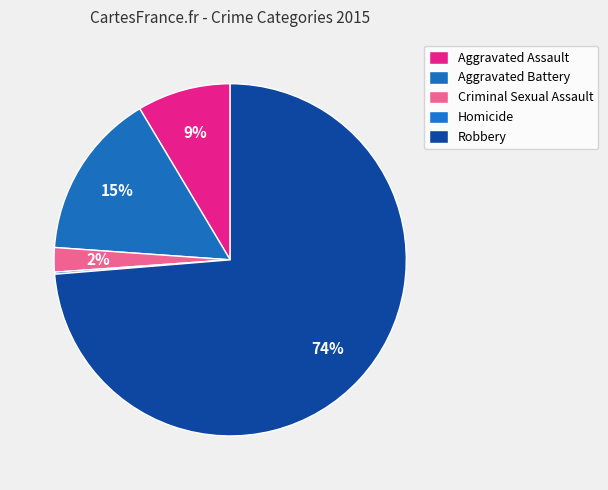

To the nearest percent, what percentage of the pie is Aggravated Assault?

9%